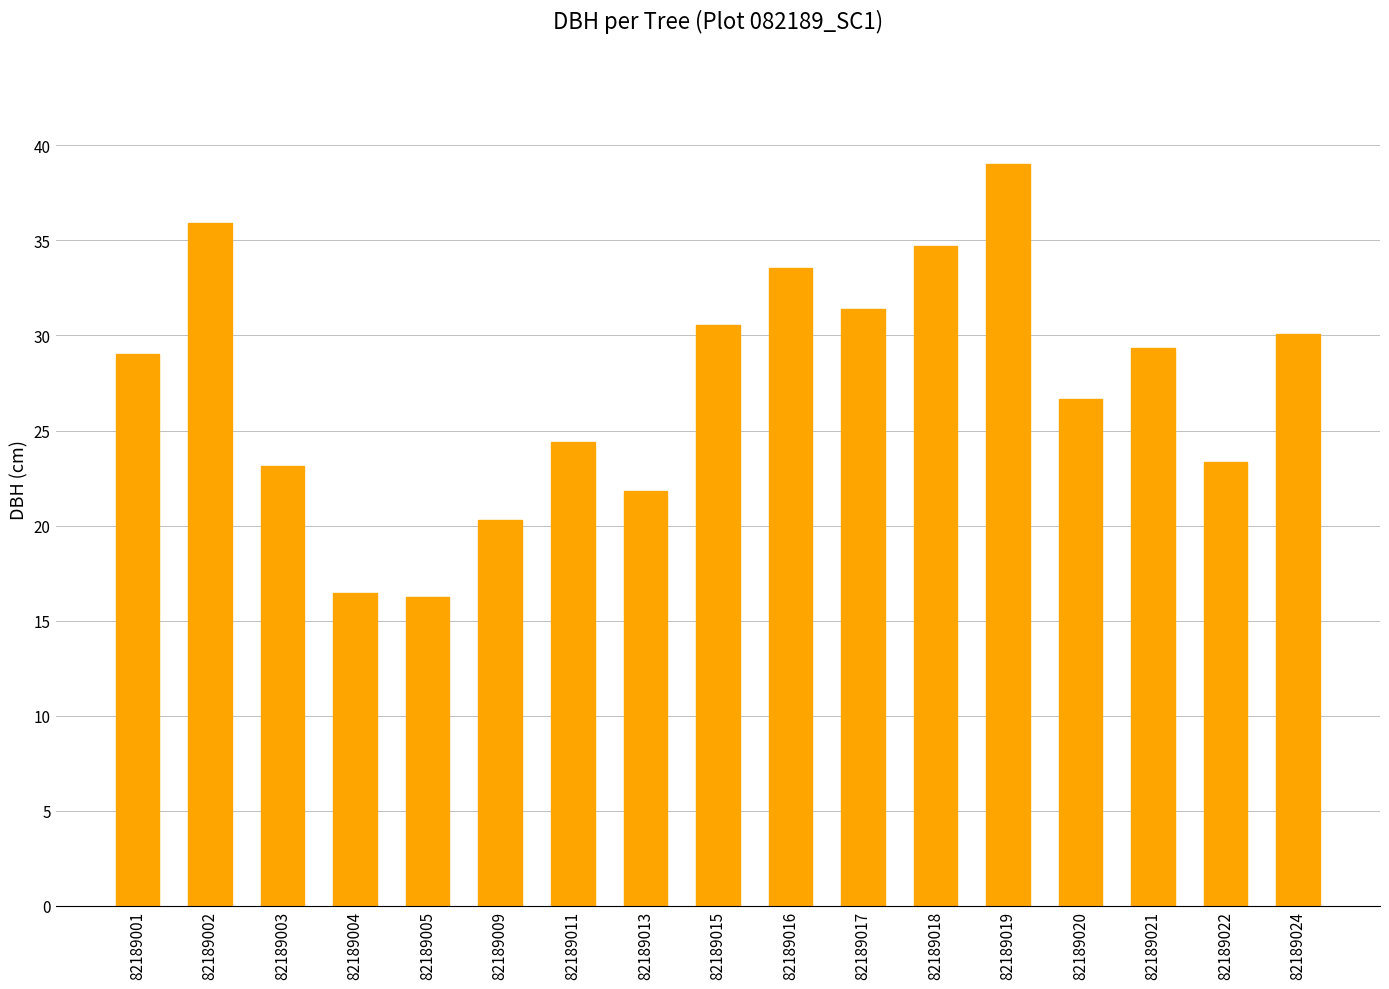

What is the maximum value shown in the chart?

39.0